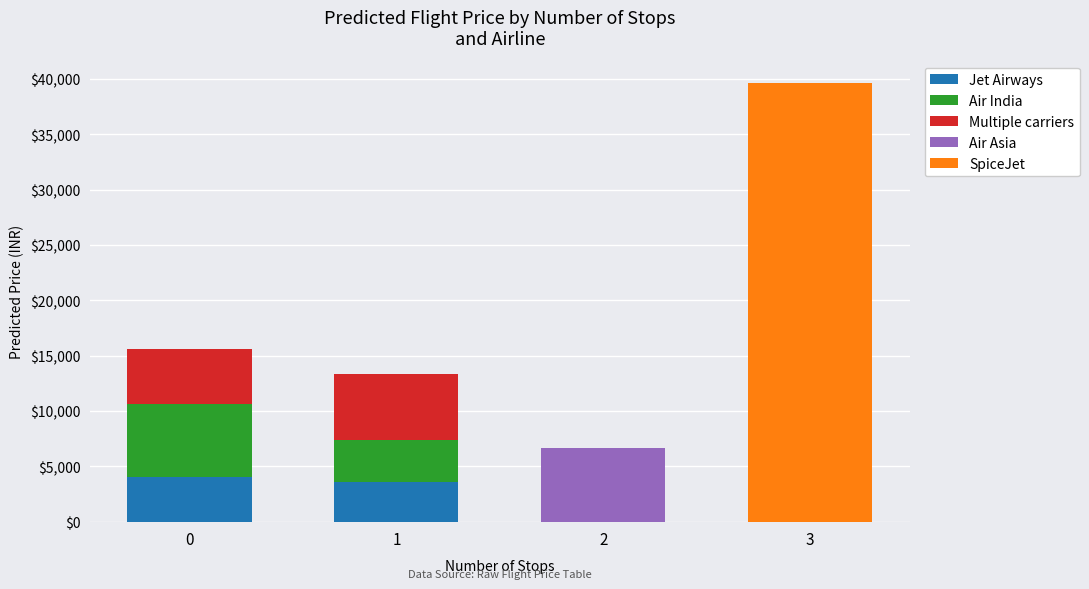

How many categories are shown in the chart?

4